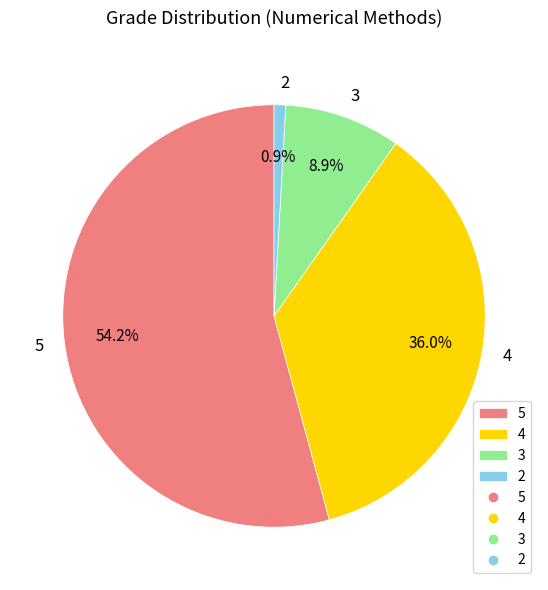

To the nearest percent, what percentage of the pie is 3?

9%